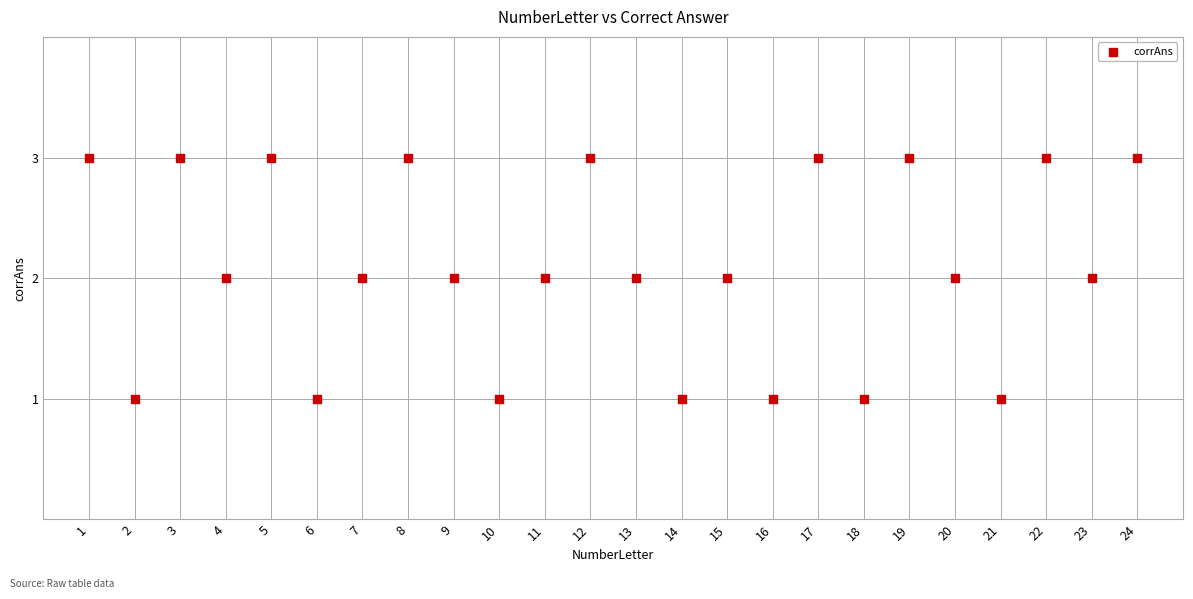

What is the range of X values (max minus min)?

23